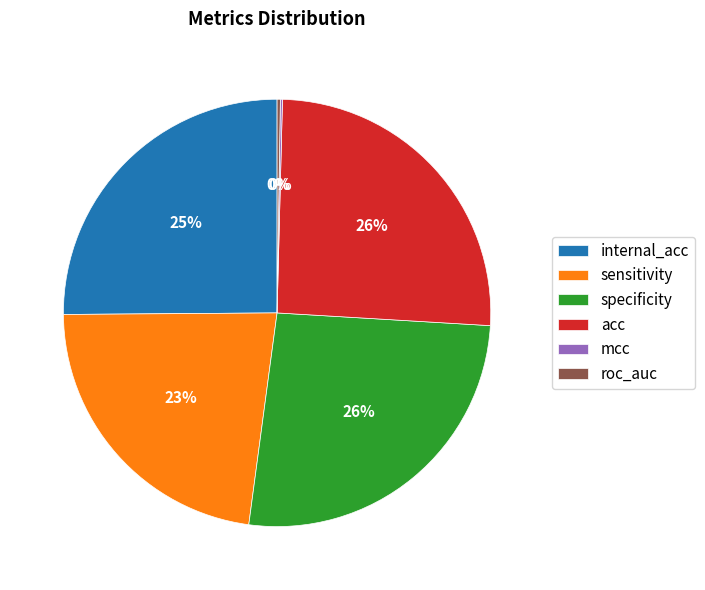

Which has a higher value, acc or sensitivity?

acc